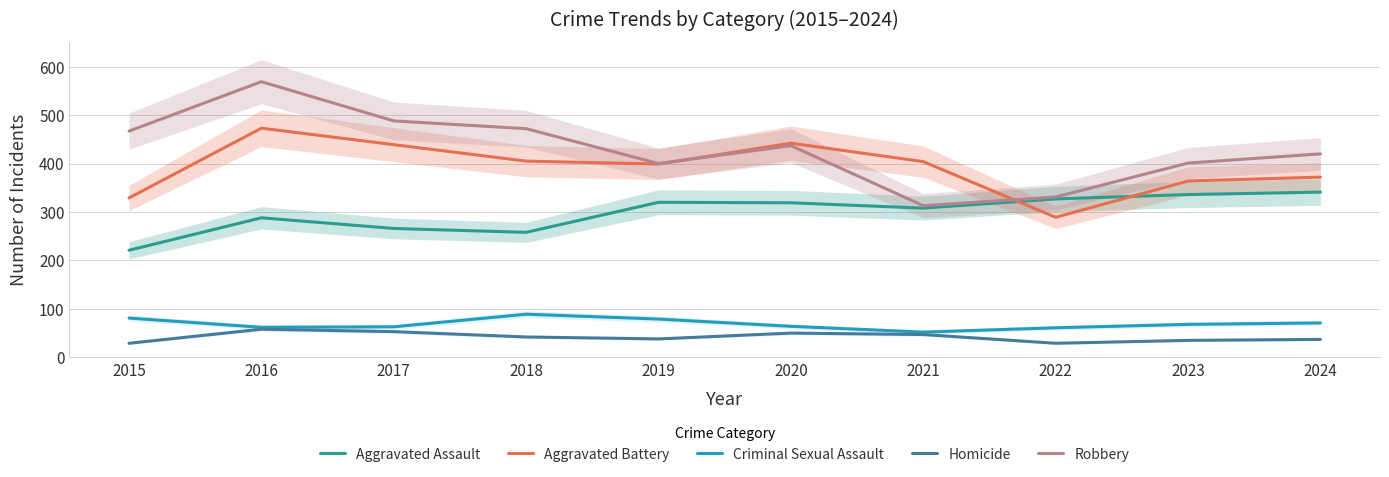

At which category is the sum across all series the highest?

2016